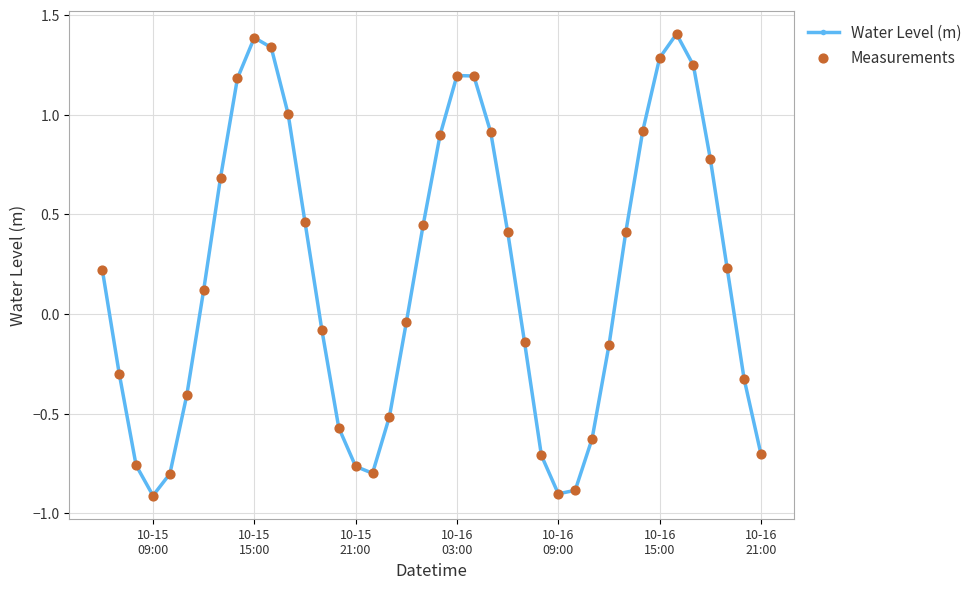

How many points are lower than both their immediate neighbors (excluding endpoints)?

3